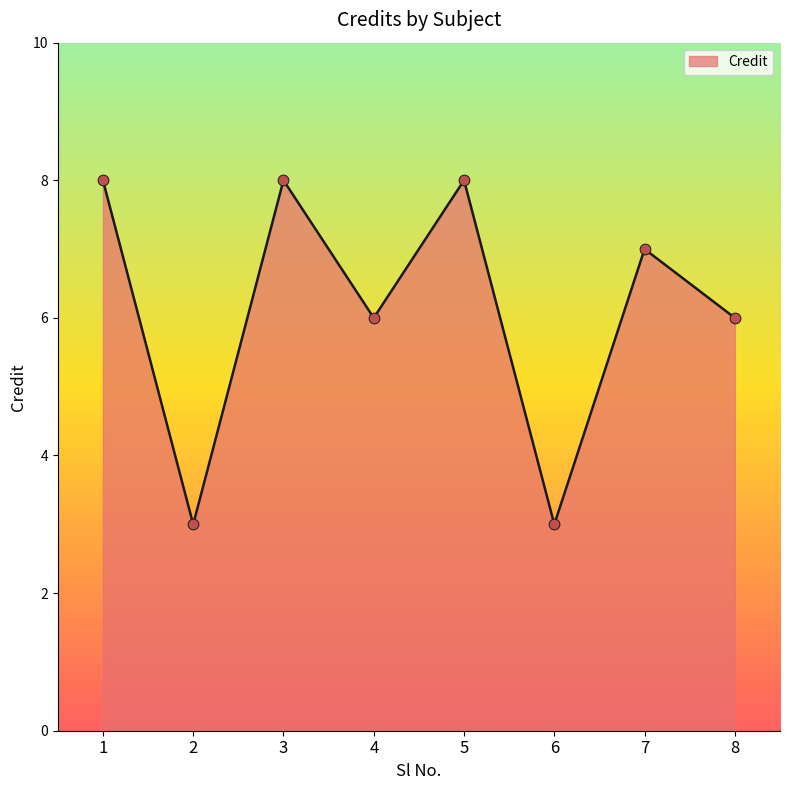

What is the change in value from 2 to 7?

+4